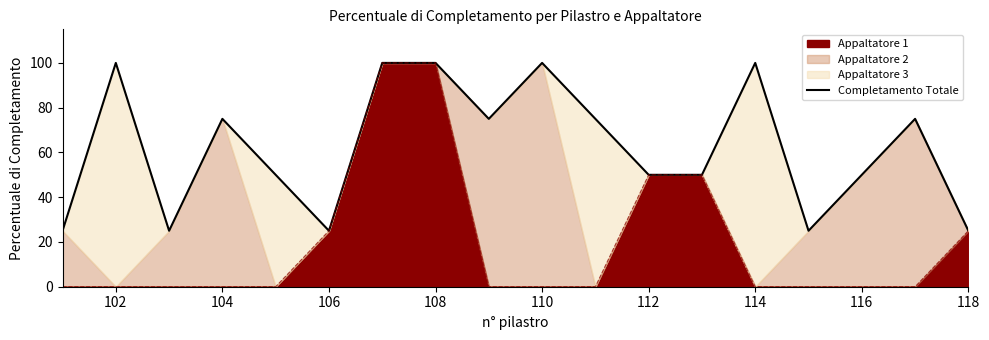

Is it true that the value at 102 is 31?

False